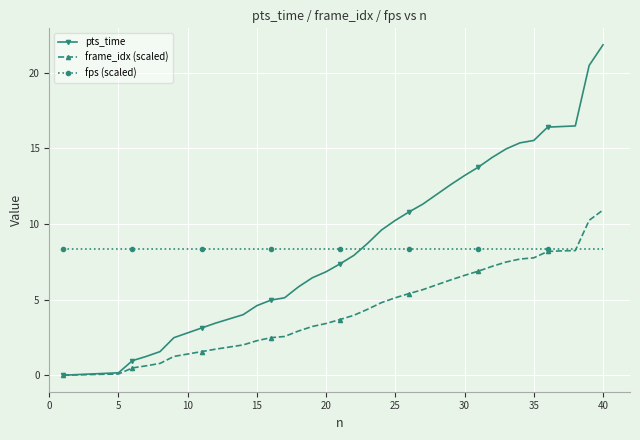

What is the minimum value for fps (scaled)?

8.3